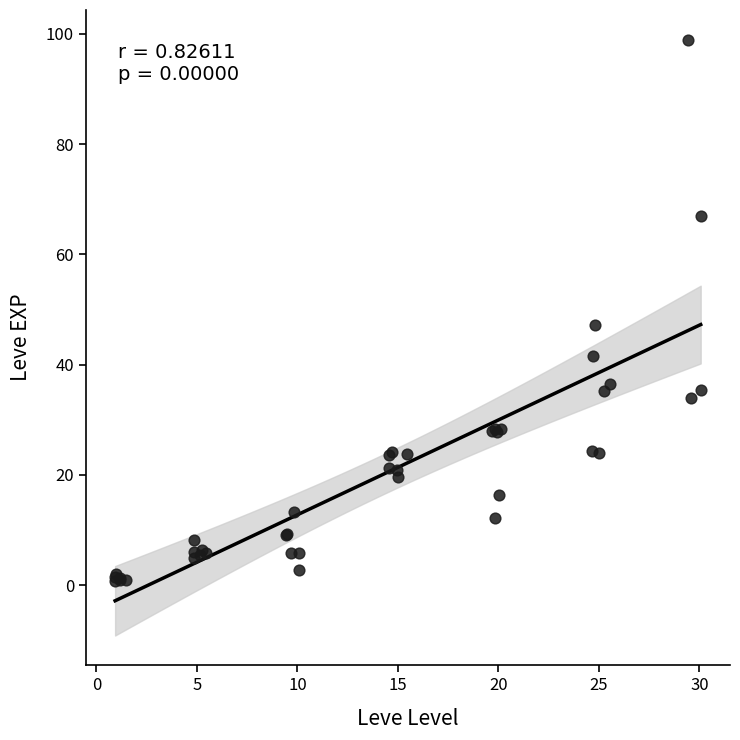

What Y value in the scatter plot is closest to 49?

47.1